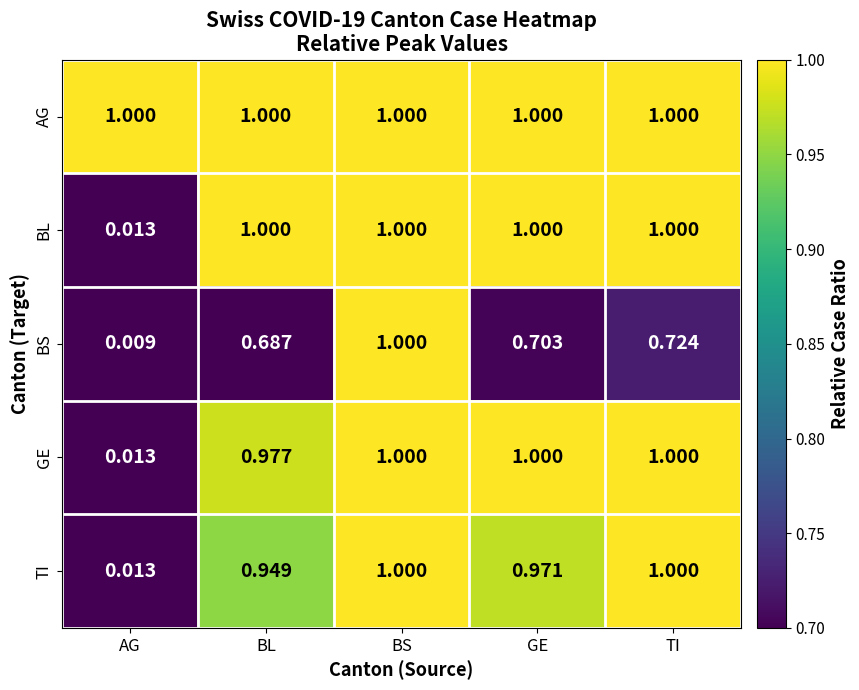

Where is BS nearest to the value 0?

AG